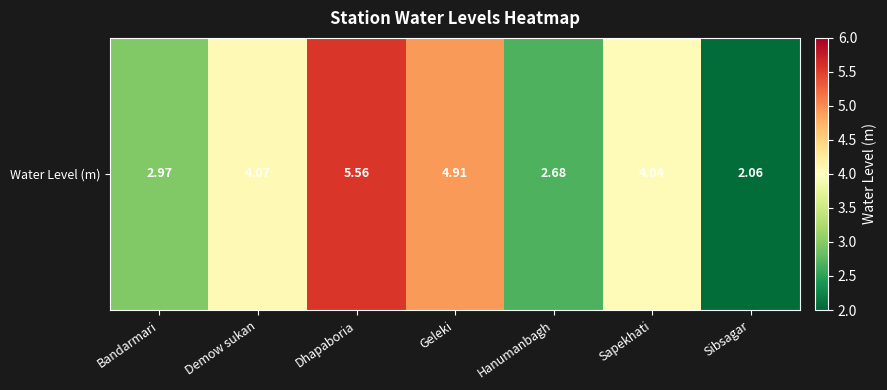

What is the sum of the values at Bandarmari and Dhapaboria?

8.5